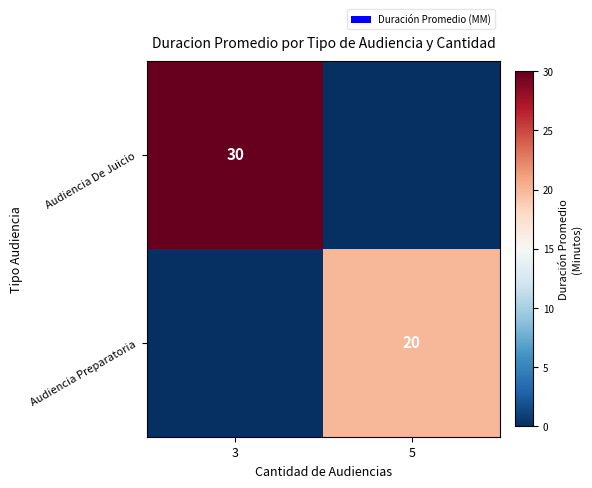

What is the maximum value shown in the chart?

30